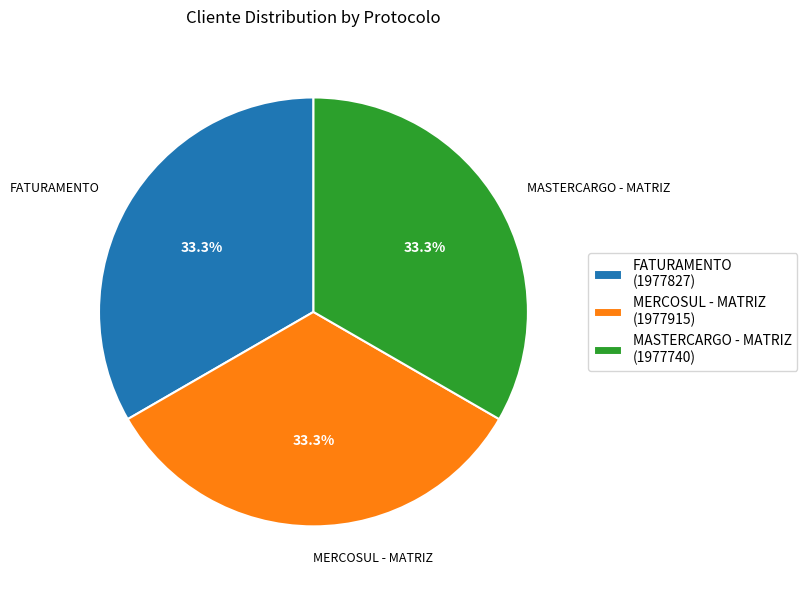

What is the ratio of the value at MASTERCARGO - MATRIZ to the value at MERCOSUL - MATRIZ?

1.0